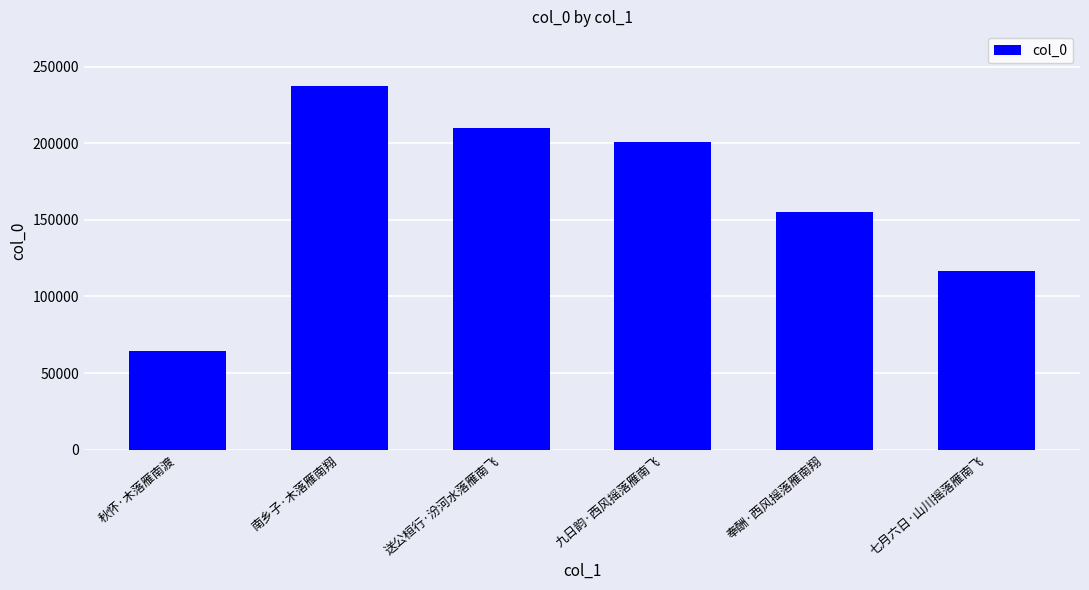

How many data points are less than 200456?

3